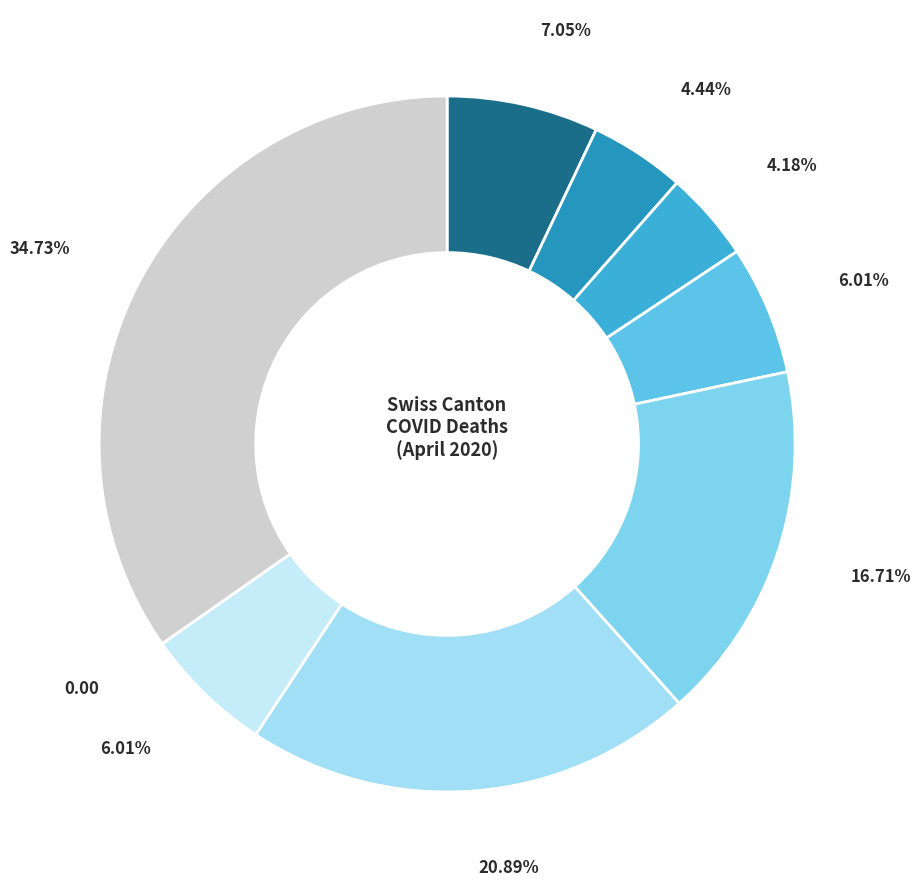

How many slices are in this pie chart?

9